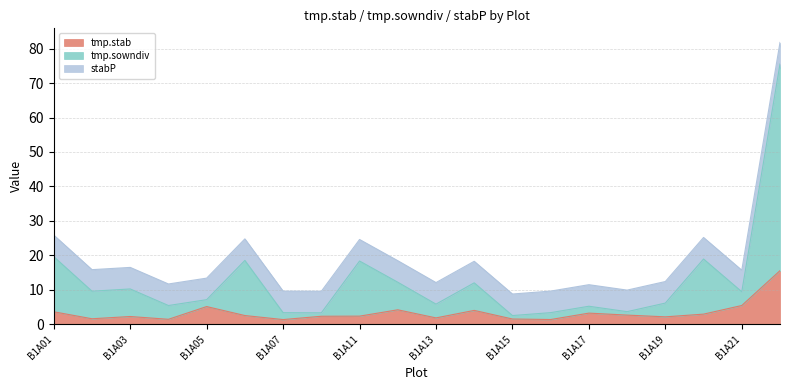

Is the value of tmp.sowndiv at B1A21 greater than the value of tmp.stab at B1A03?

Yes